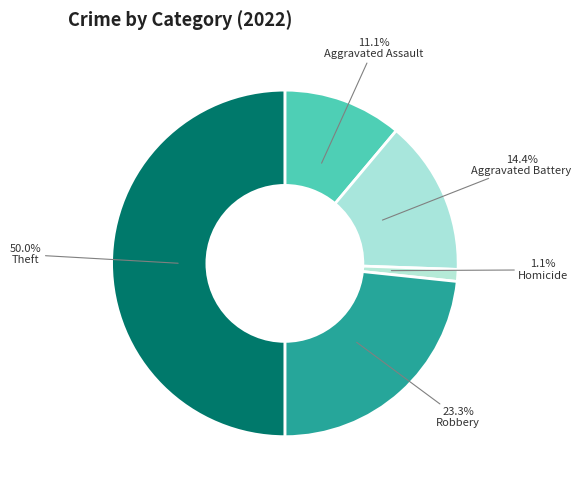

To the nearest percent, what portion does Aggravated Battery represent?

14%